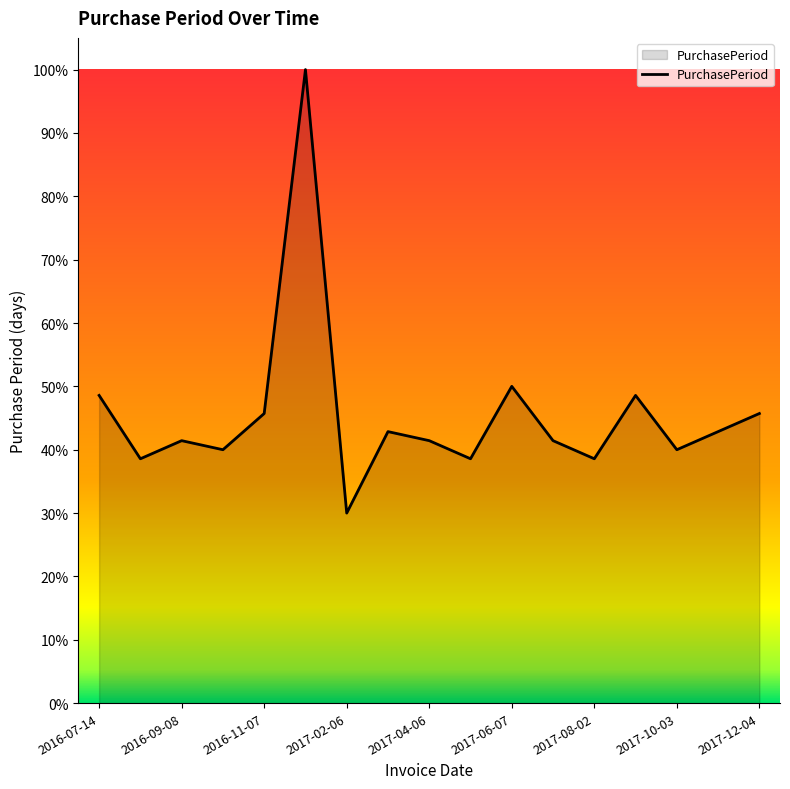

What is the difference between the maximum and minimum values?

70.0